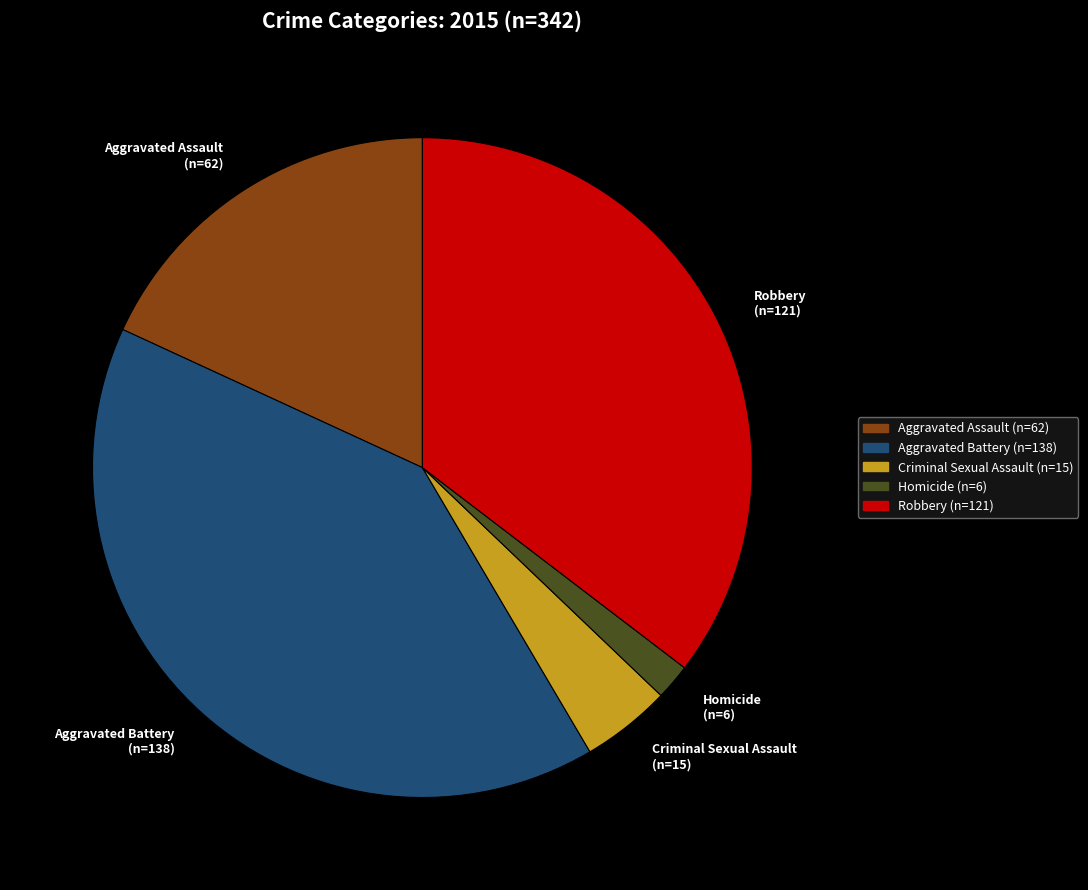

Which has a higher value, Homicide or Aggravated Assault?

Aggravated Assault